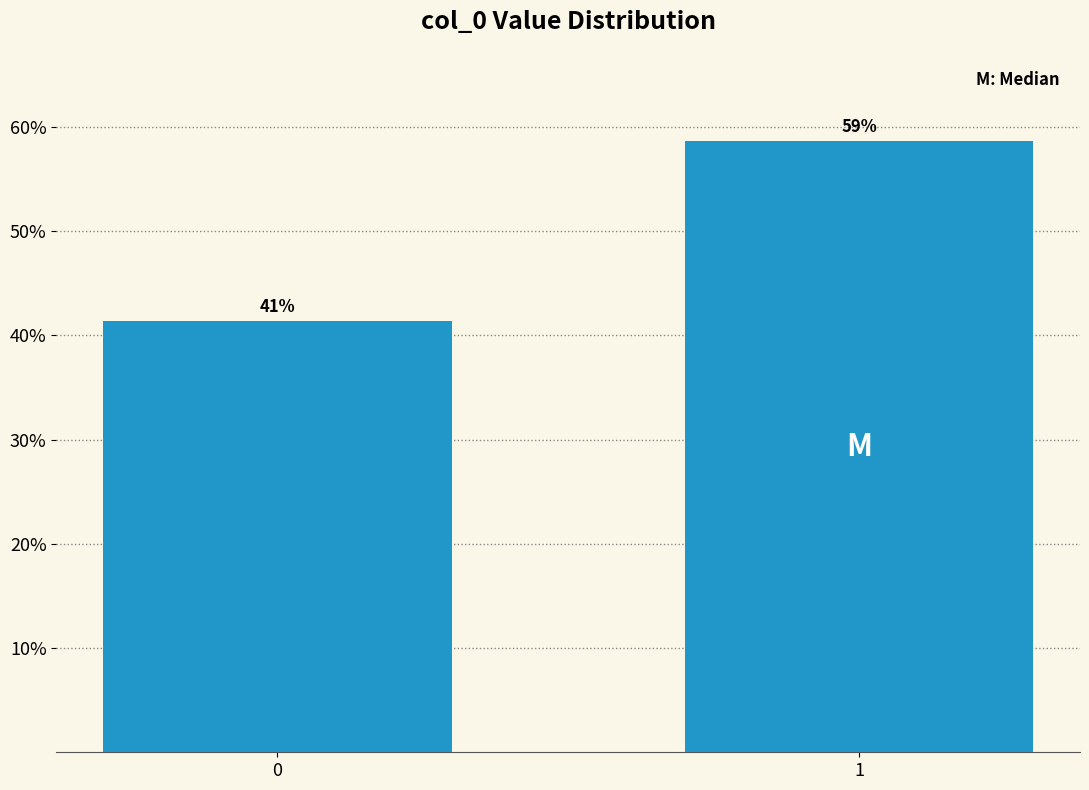

Does the chart contain any negative values?

No